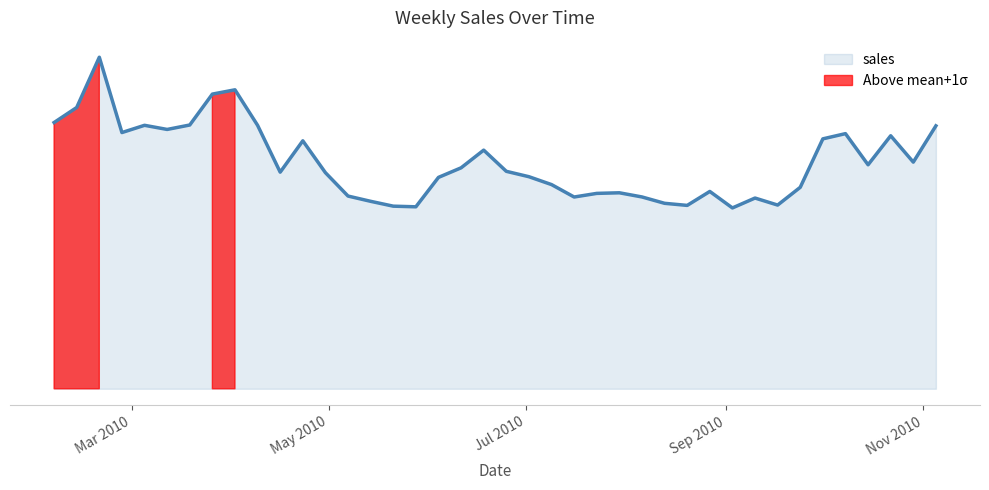

Approximately how many times larger is the value at 2010-09-10 compared to 2010-07-30?

1.0